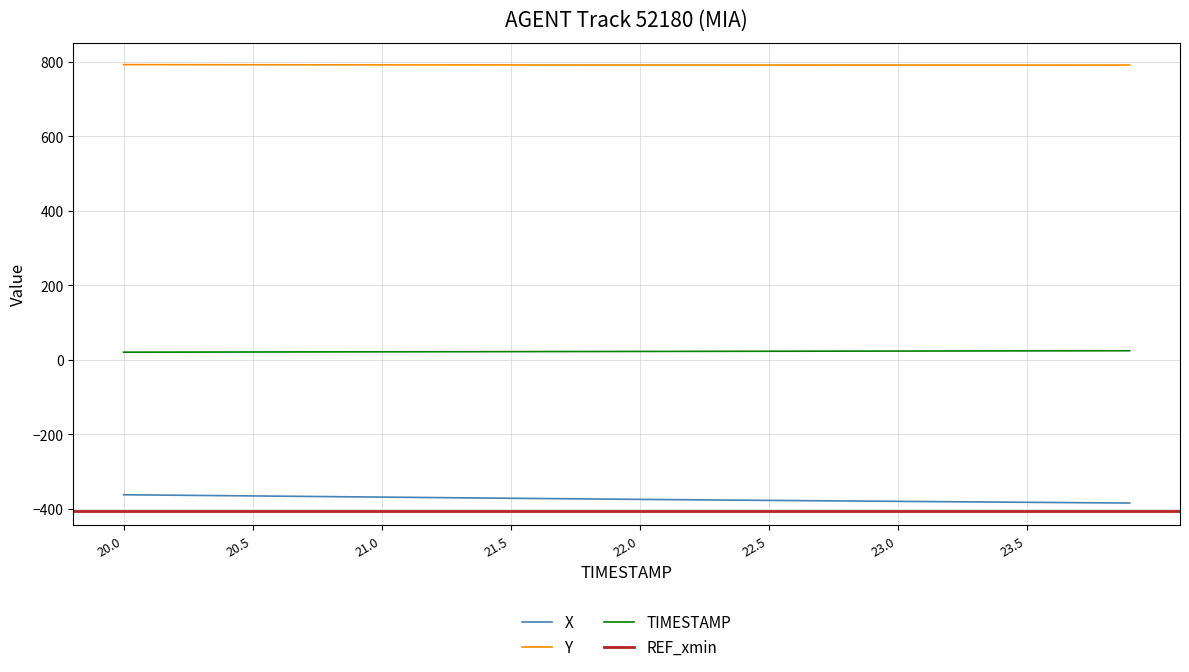

True or false: X and Y cross at least once.

False